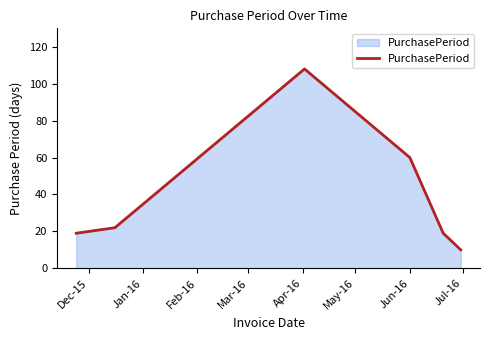

How many interior local peaks (higher than both neighbors) does the data have?

1